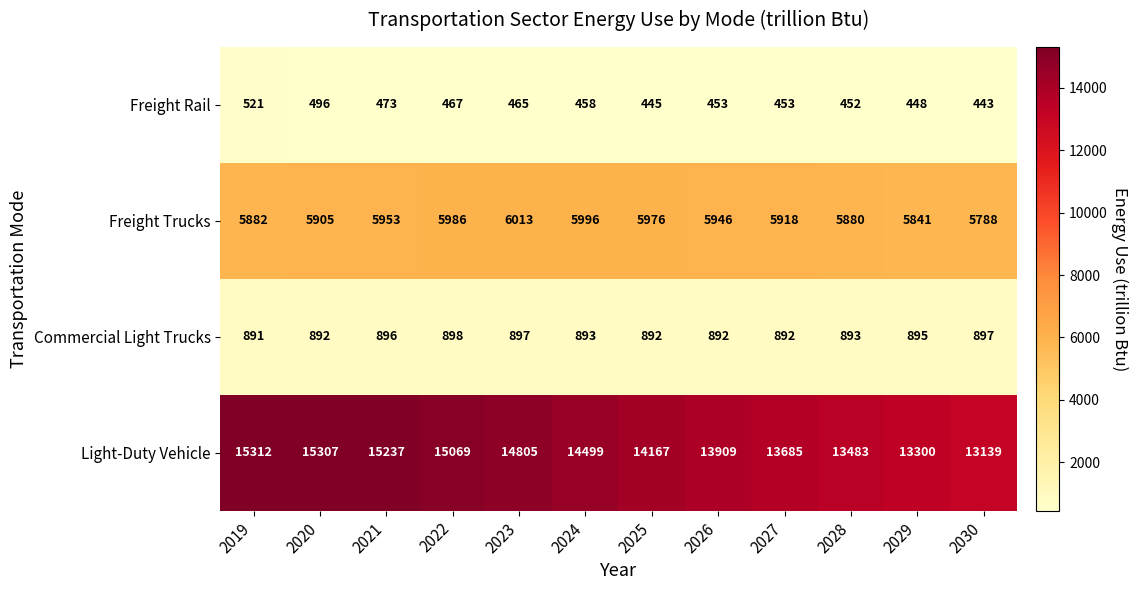

Read the Freight Trucks value at 2021, to the nearest 5.

5955